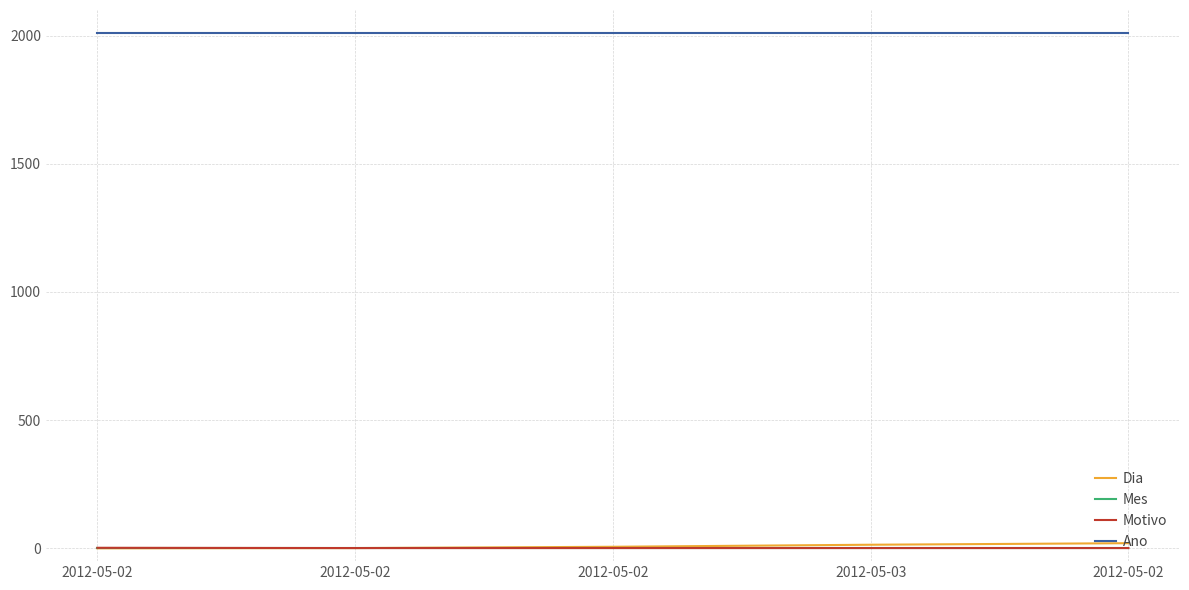

At which category is the sum across all series the highest?

2012-05-02